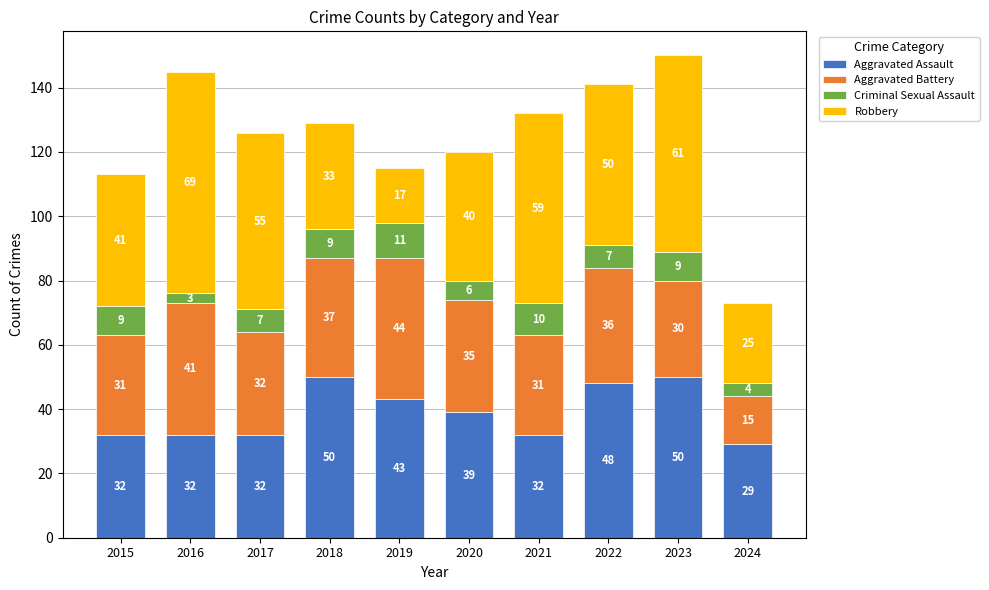

Is it true that Aggravated Assault equals 69 at 2020?

False